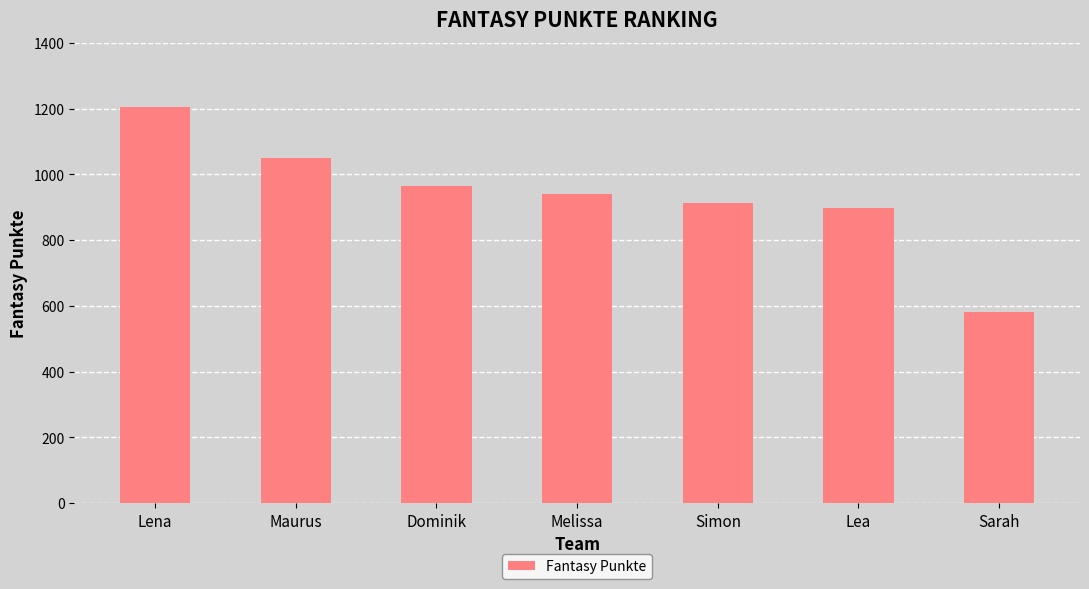

What is the sum of the values at Dominik and Maurus?

2015